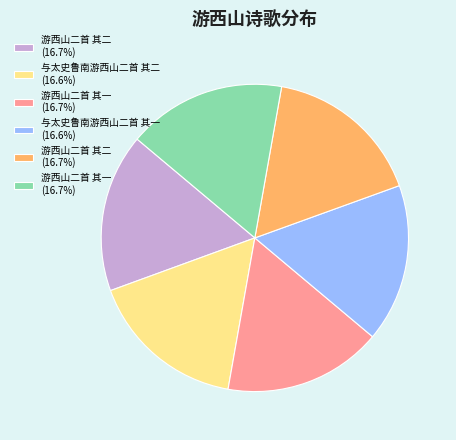

Does any single category account for the majority?

No